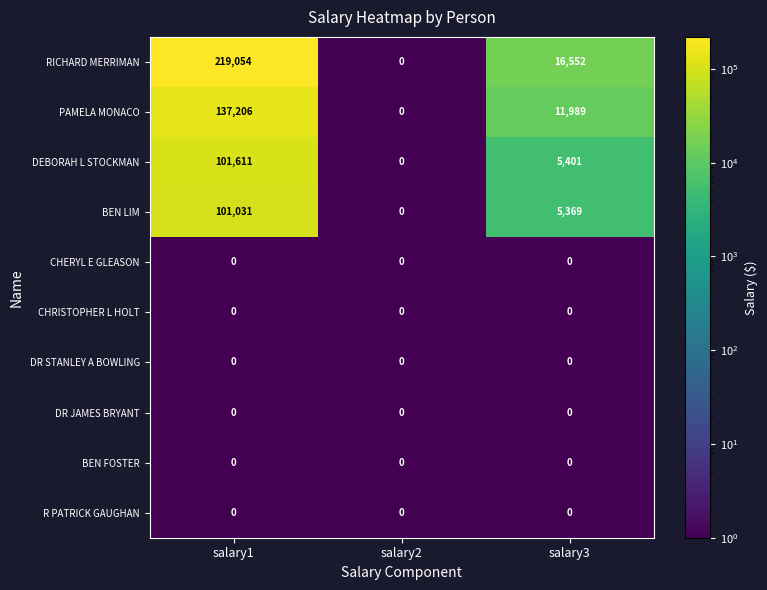

At which label does DEBORAH L STOCKMAN first exceed 5401?

salary1